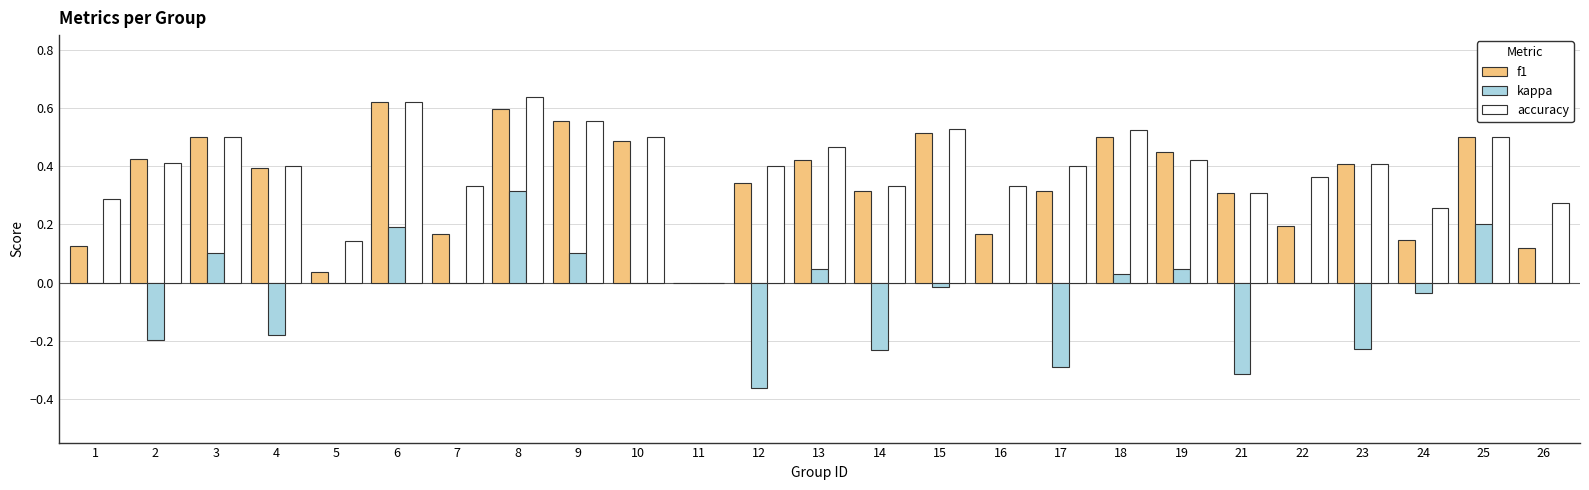

At which category is the sum across all series the highest?

8